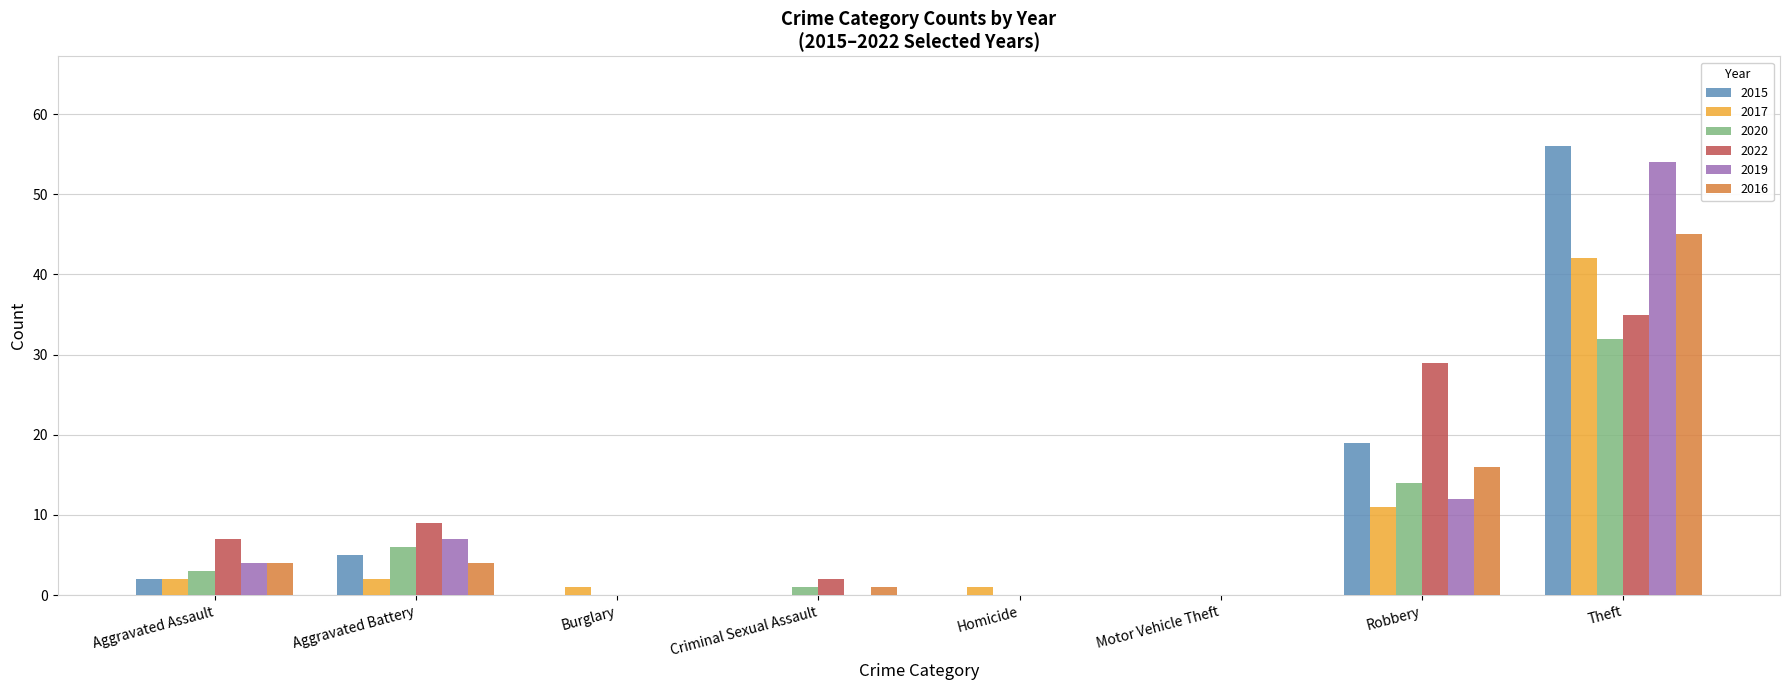

Reading left to right, what are all the values shown in this chart?

2015: Aggravated Assault=2	Aggravated Battery=5	Burglary=0	Criminal Sexual Assault=0	Homicide=0	Motor Vehicle Theft=0	Robbery=19	Theft=56
2017: Aggravated Assault=2	Aggravated Battery=2	Burglary=1	Criminal Sexual Assault=0	Homicide=1	Motor Vehicle Theft=0	Robbery=11	Theft=42
2020: Aggravated Assault=3	Aggravated Battery=6	Burglary=0	Criminal Sexual Assault=1	Homicide=0	Motor Vehicle Theft=0	Robbery=14	Theft=32
2022: Aggravated Assault=7	Aggravated Battery=9	Burglary=0	Criminal Sexual Assault=2	Homicide=0	Motor Vehicle Theft=0	Robbery=29	Theft=35
2019: Aggravated Assault=4	Aggravated Battery=7	Burglary=0	Criminal Sexual Assault=0	Homicide=0	Motor Vehicle Theft=0	Robbery=12	Theft=54
2016: Aggravated Assault=4	Aggravated Battery=4	Burglary=0	Criminal Sexual Assault=1	Homicide=0	Motor Vehicle Theft=0	Robbery=16	Theft=45